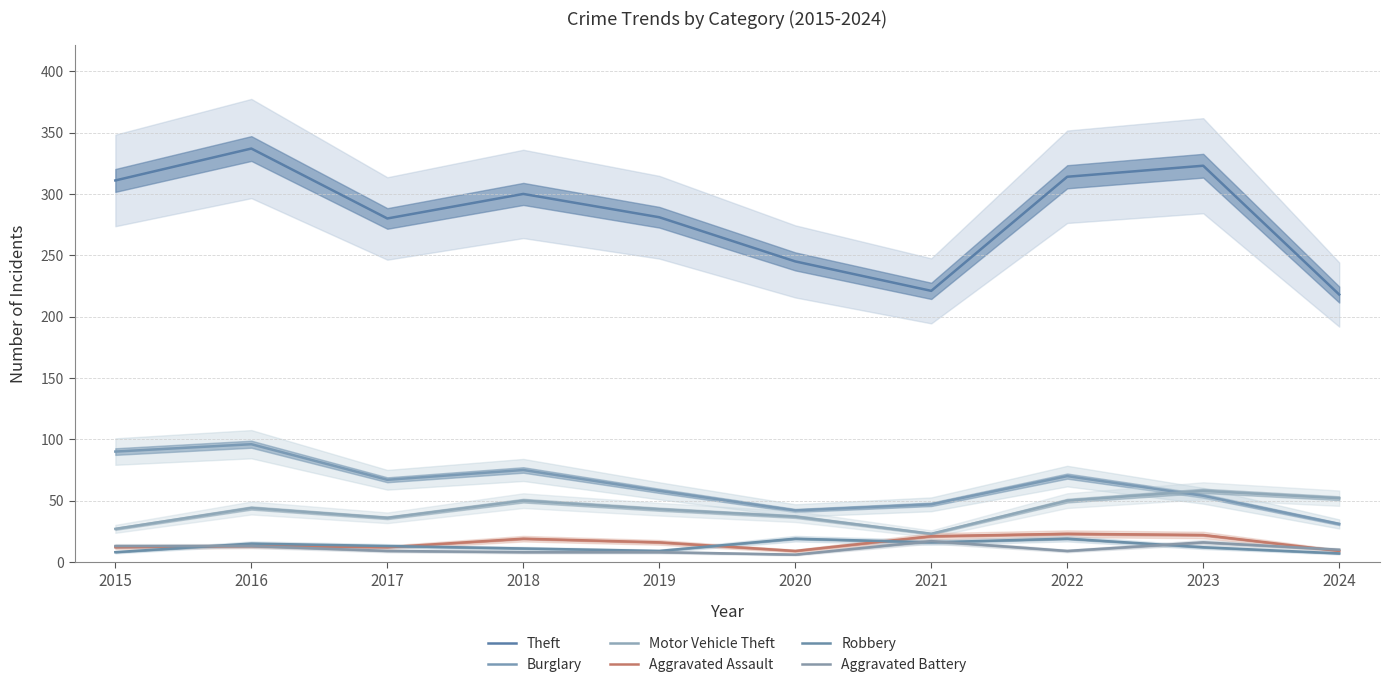

True or false: Motor Vehicle Theft and Aggravated Assault intersect in this chart.

False